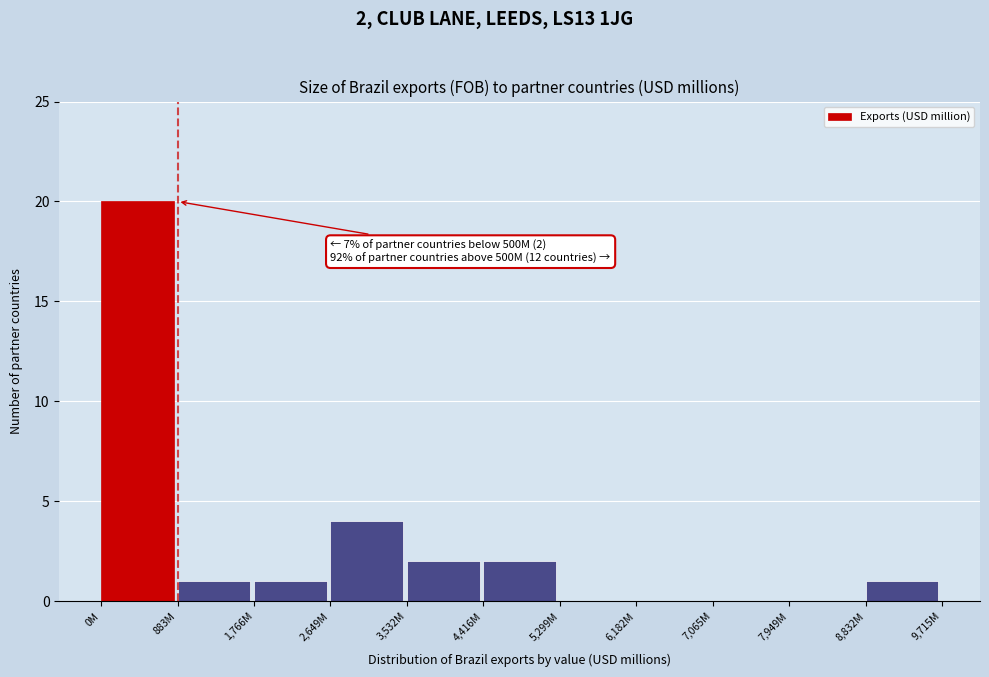

Reading left to right, extract all data points from this chart.

0M=20	883M=1	1,766M=1	2,649M=4	3,532M=2	4,416M=2	5,299M=0	6,182M=0	7,065M=0	7,949M=0	8,832M=1